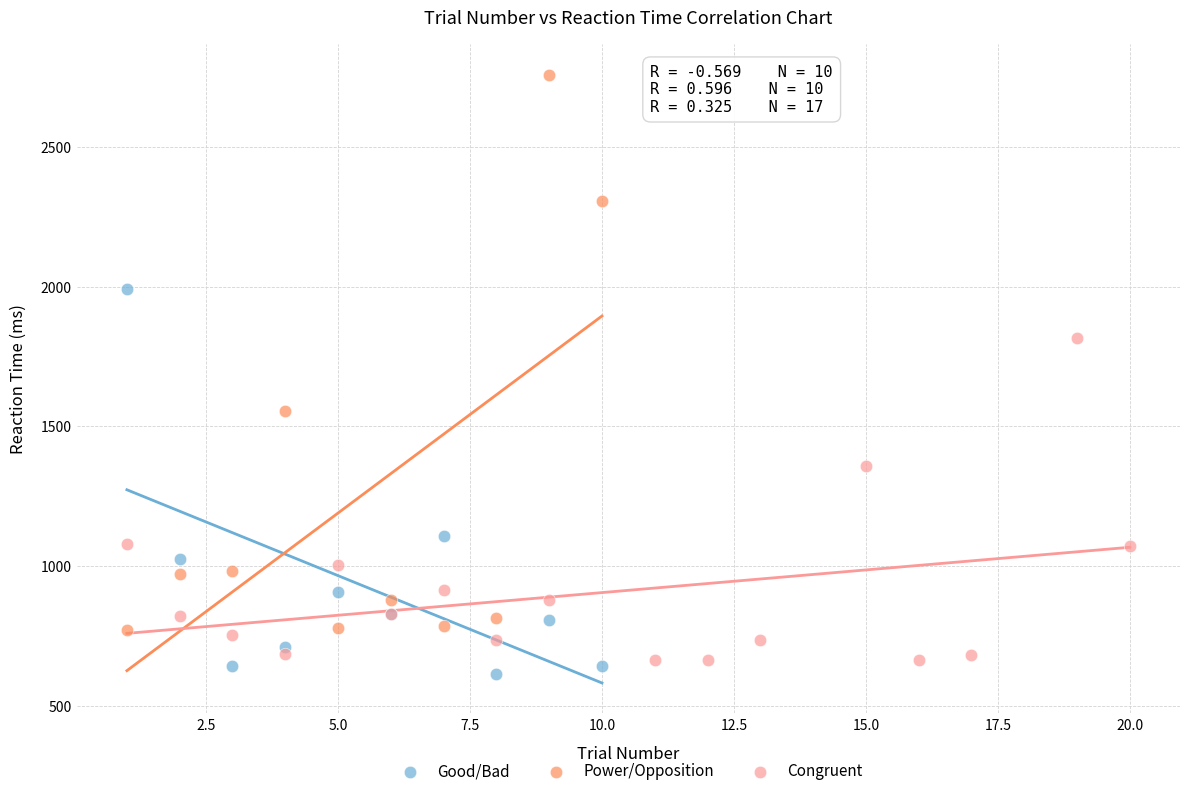

Which series has the widest spread of Y values?

Power/Opposition